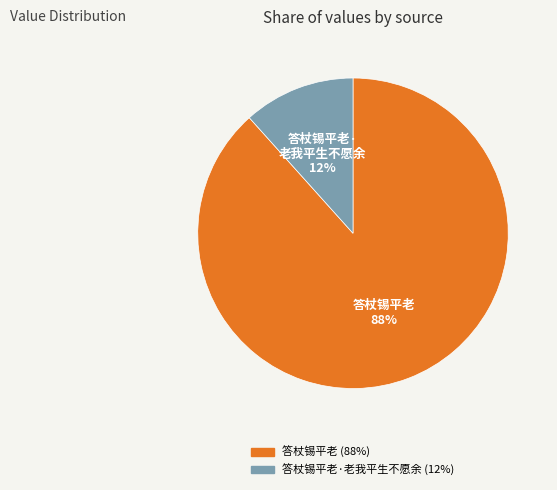

To the nearest percent, what is the average slice percentage?

50%